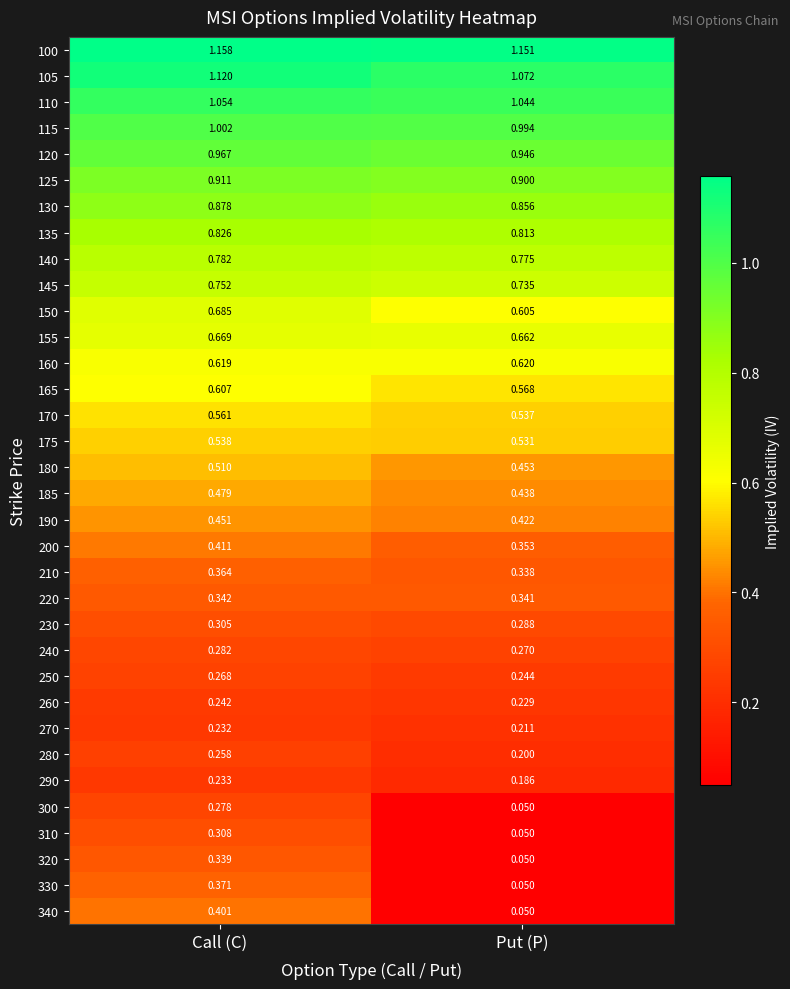

Where is 290 nearest to the value 0?

Put (P)